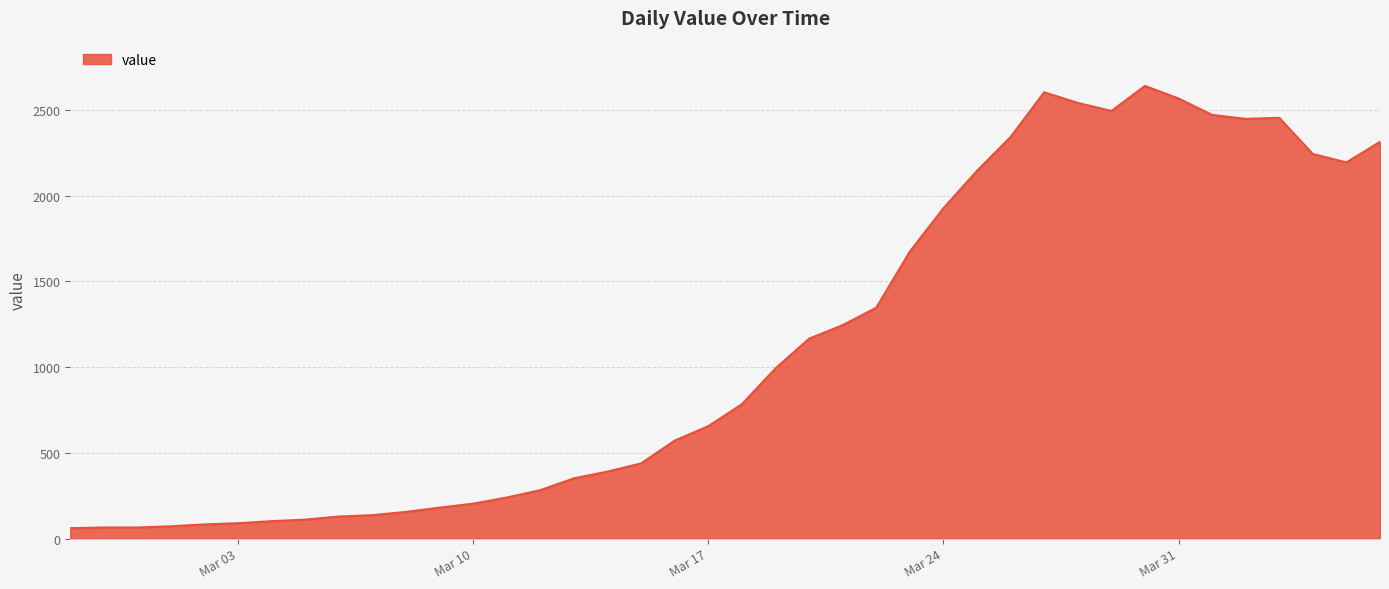

What is the smallest value displayed?

61